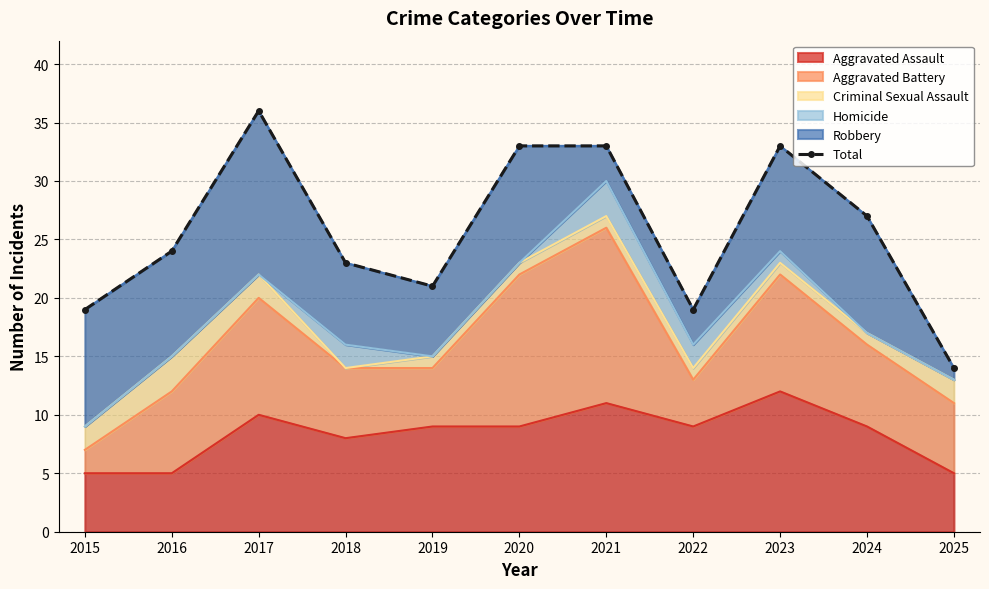

What is the difference between the maximum and minimum values?

22